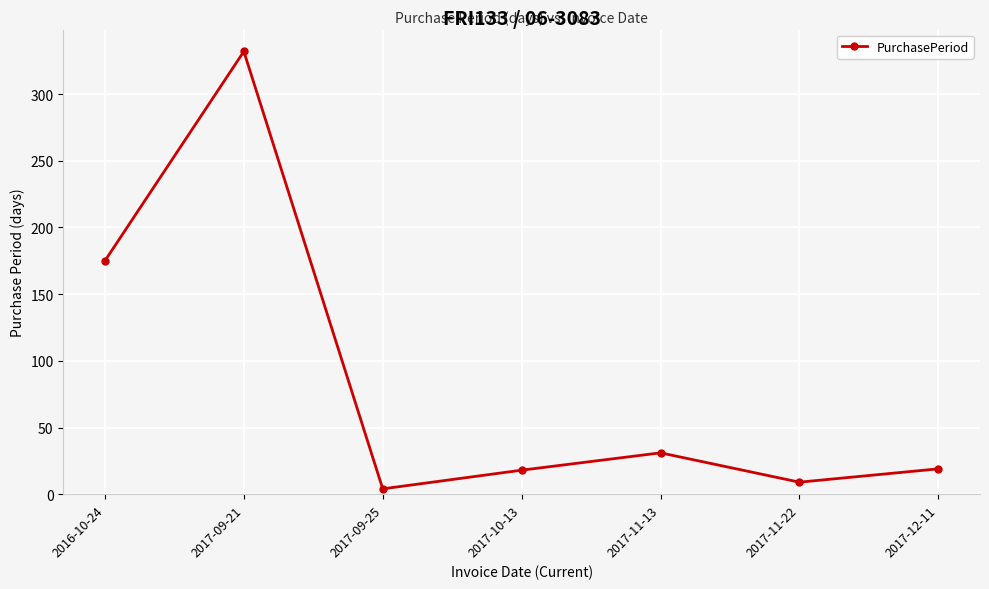

Is it true that the value at 2016-10-24 is 105?

False